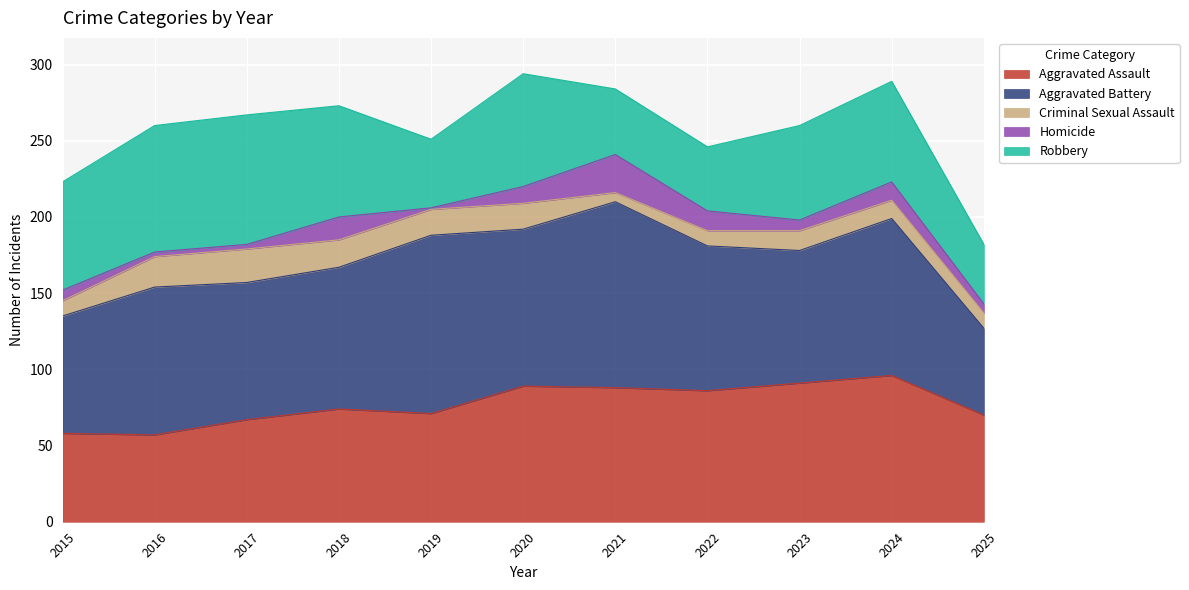

Rank the series by their maximum value, from lowest to highest.

Criminal Sexual Assault, Homicide, Robbery, Aggravated Assault, Aggravated Battery